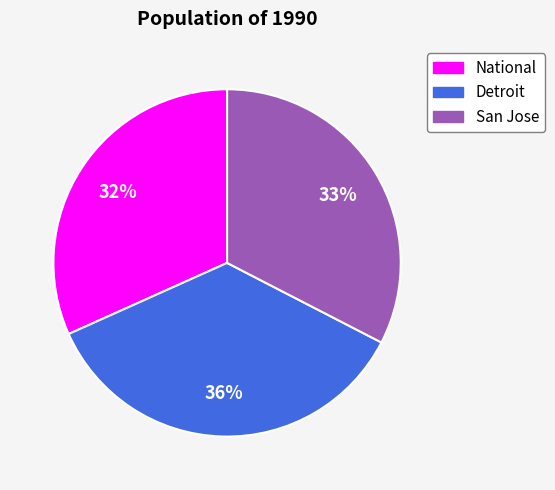

To the nearest percent, what is the difference between the largest and smallest slice percentages?

4%